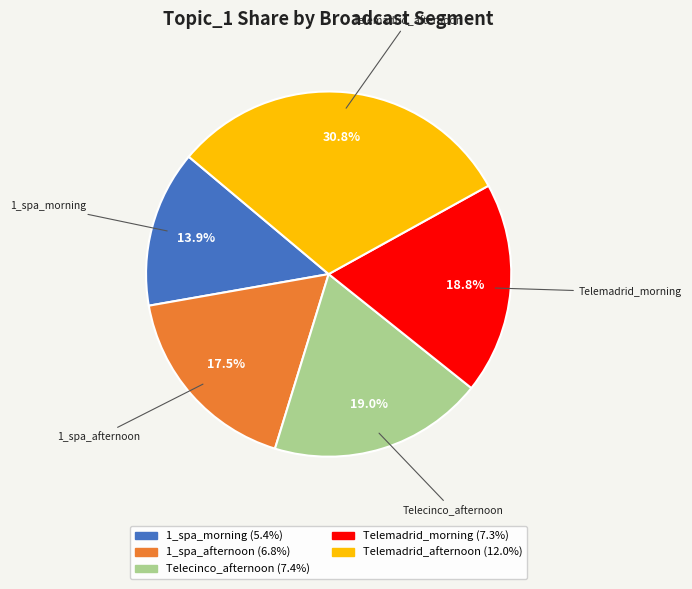

To the nearest percent, what is the average slice percentage?

20%